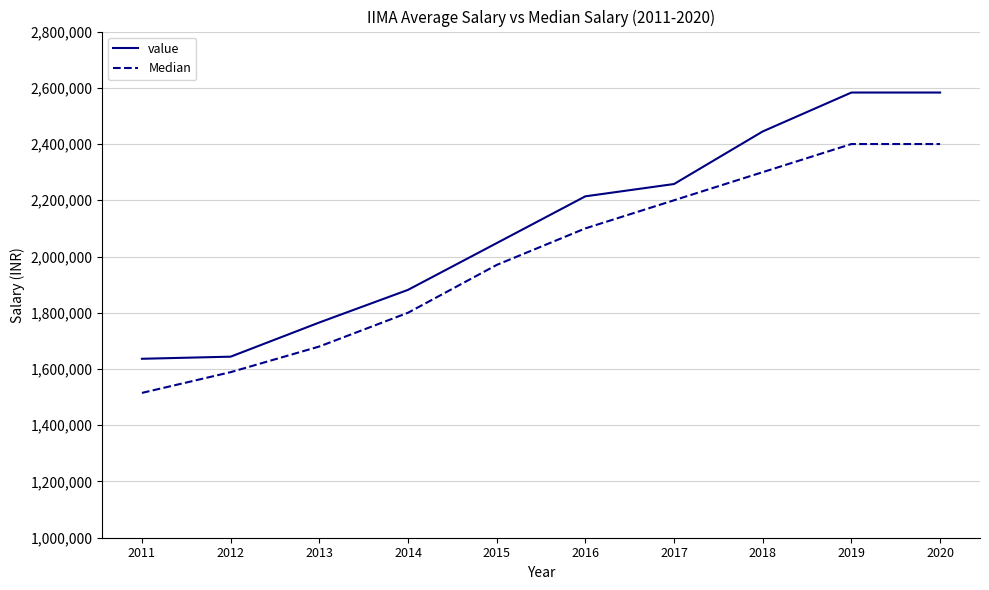

What is the approximate value of value at 2013, to the nearest 100?

1765400